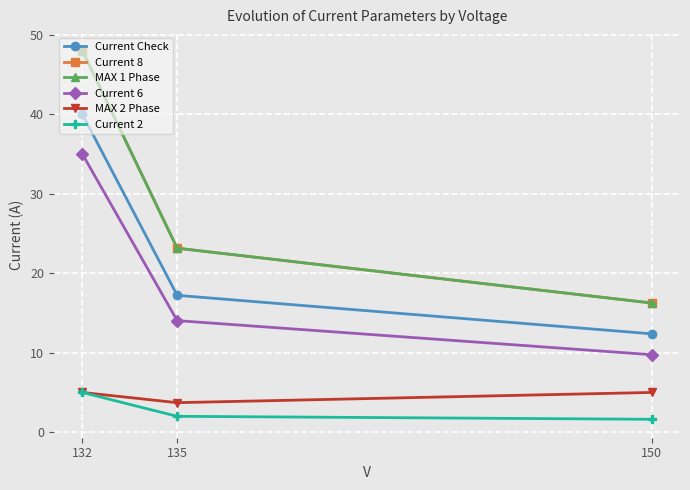

List the series in order of their peak value, highest first.

Current 8, MAX 1 Phase, Current Check, Current 6, MAX 2 Phase, Current 2